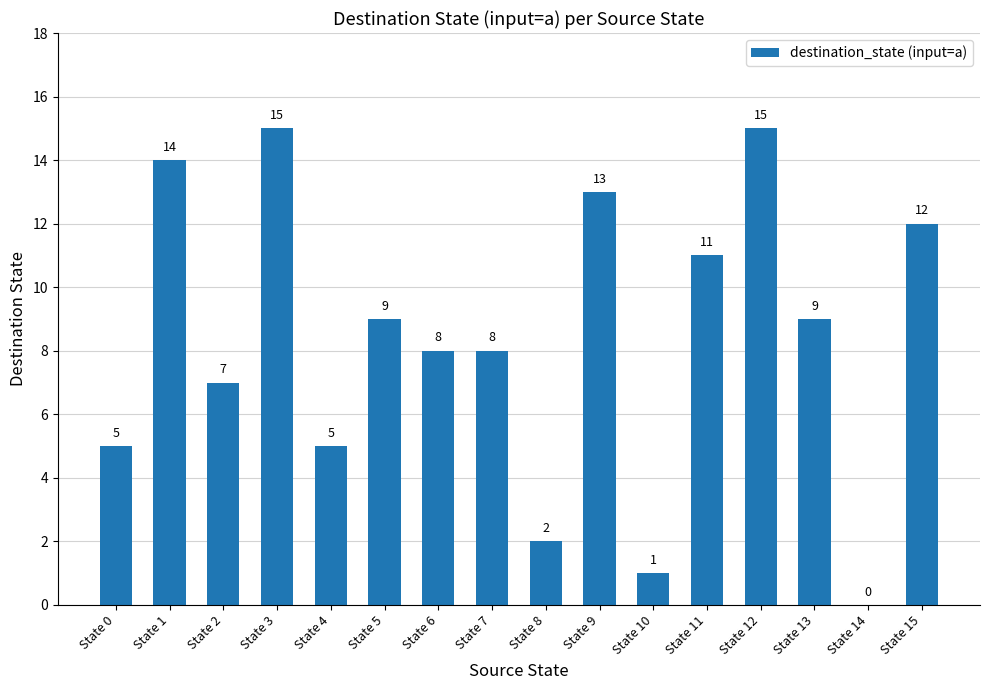

Does the chart contain stacked bars?

No